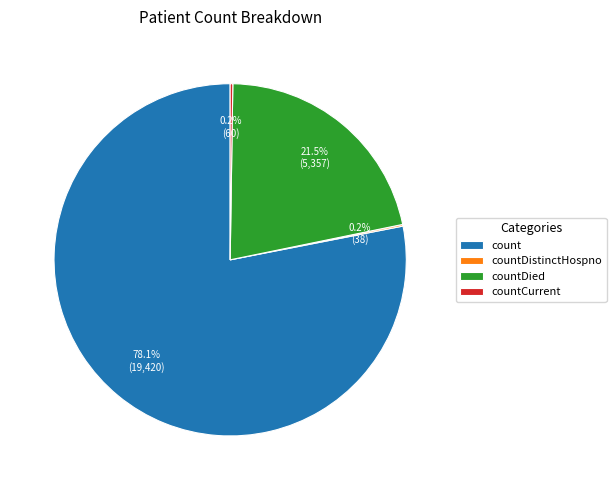

Does count account for over 50% of the chart?

Yes